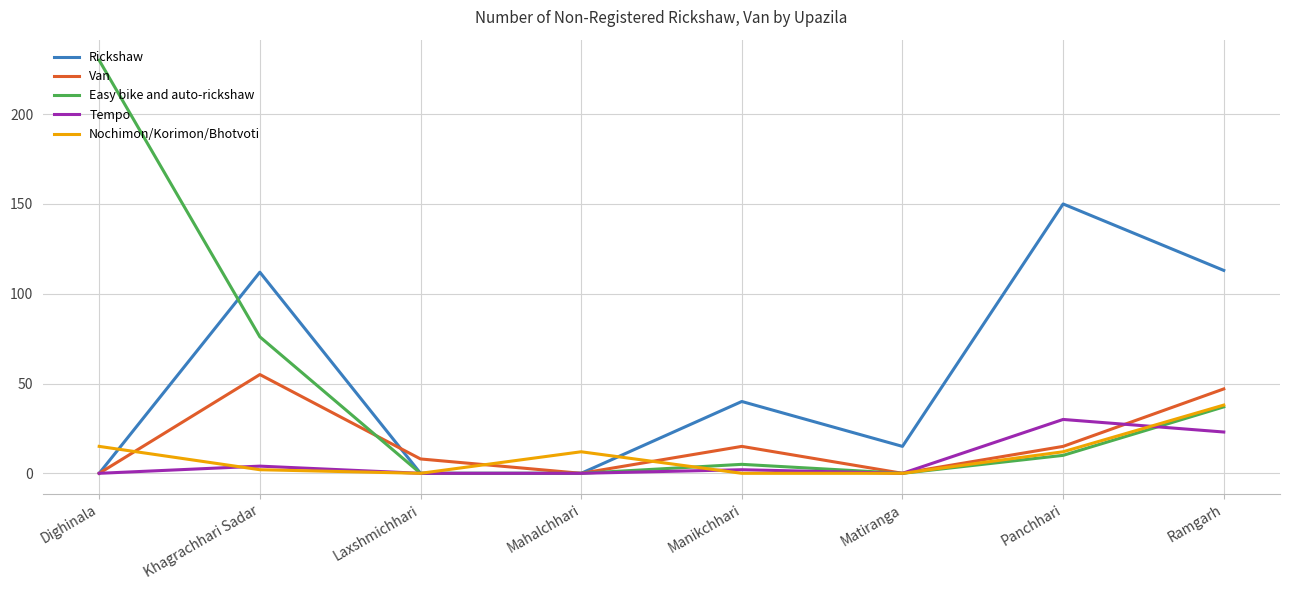

Where is Tempo nearest to the value 15?

Ramgarh